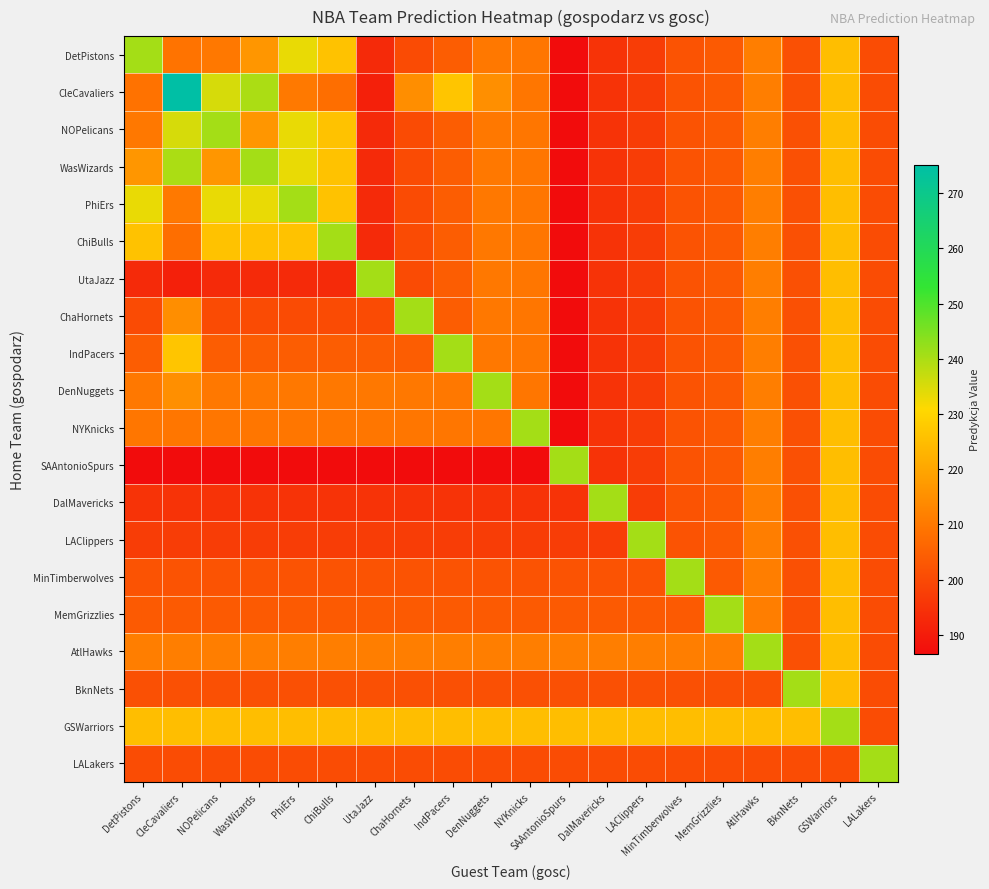

At which category is the sum across all series the highest?

GSWarriors